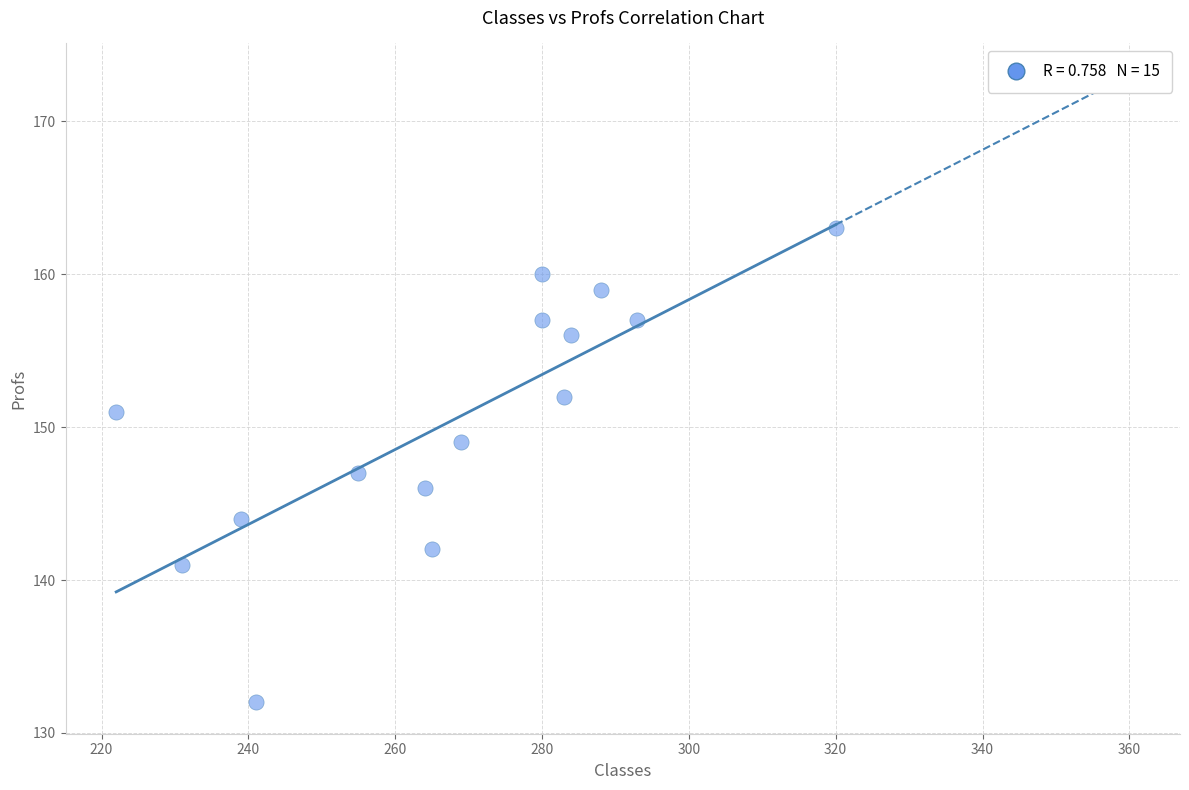

List the coordinates of all points as (Y, X) pairs, reading left to right.

(151, 222)  (141, 231)  (144, 239)  (132, 241)  (147, 255)  (146, 264)  (142, 265)  (149, 269)  (157, 280)  (160, 280)  (152, 283)  (156, 284)  (159, 288)  (157, 293)  (163, 320)